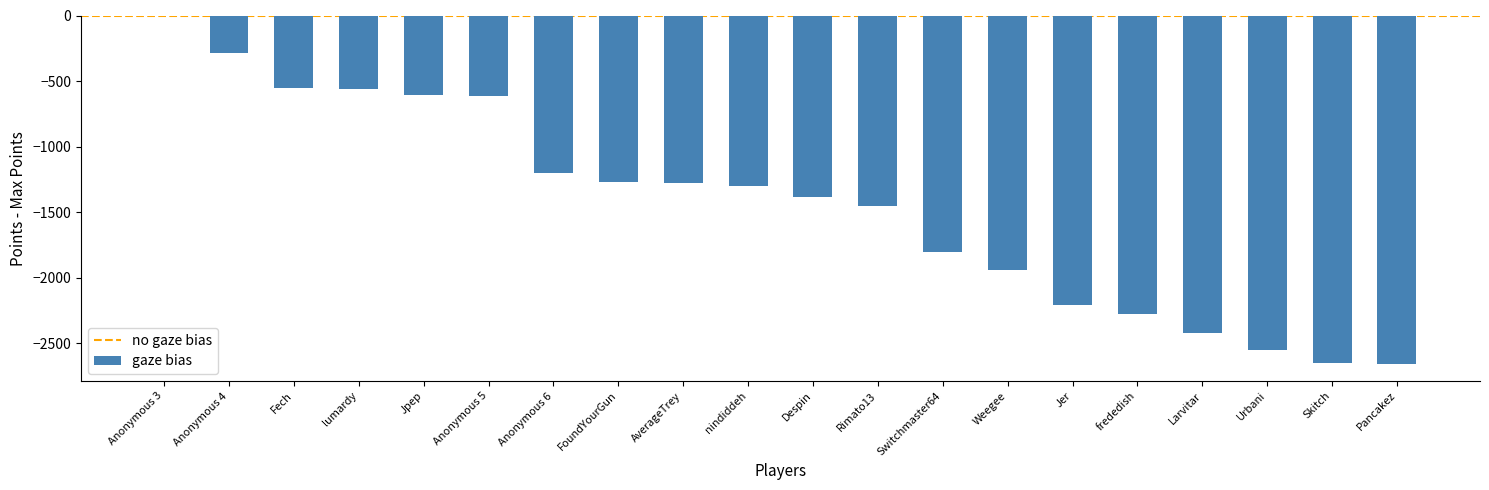

What is the sum of all values?

-29038